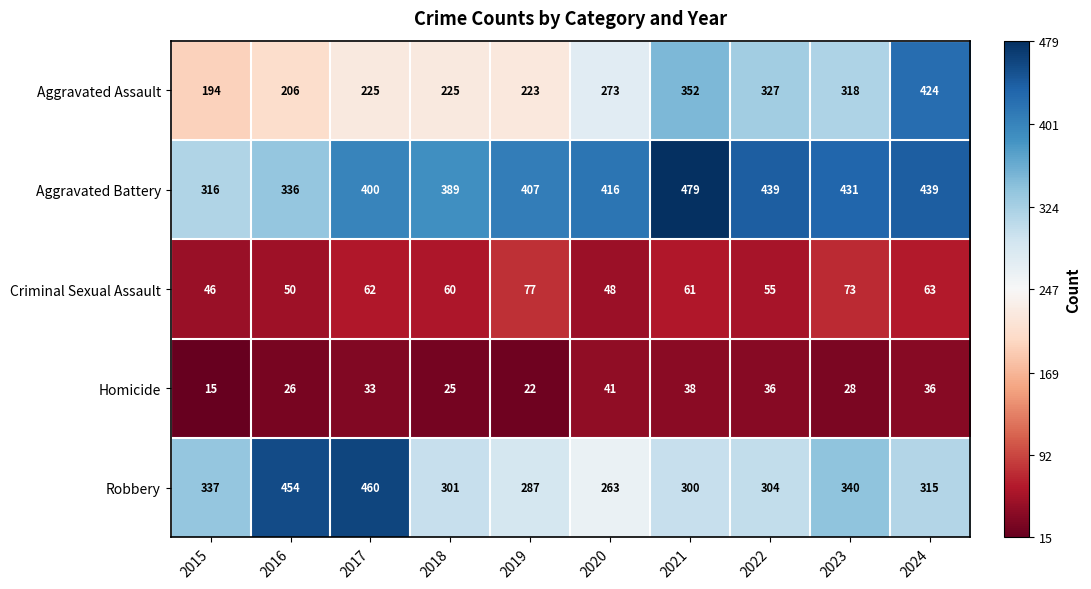

At which label does Criminal Sexual Assault reach its peak?

2019